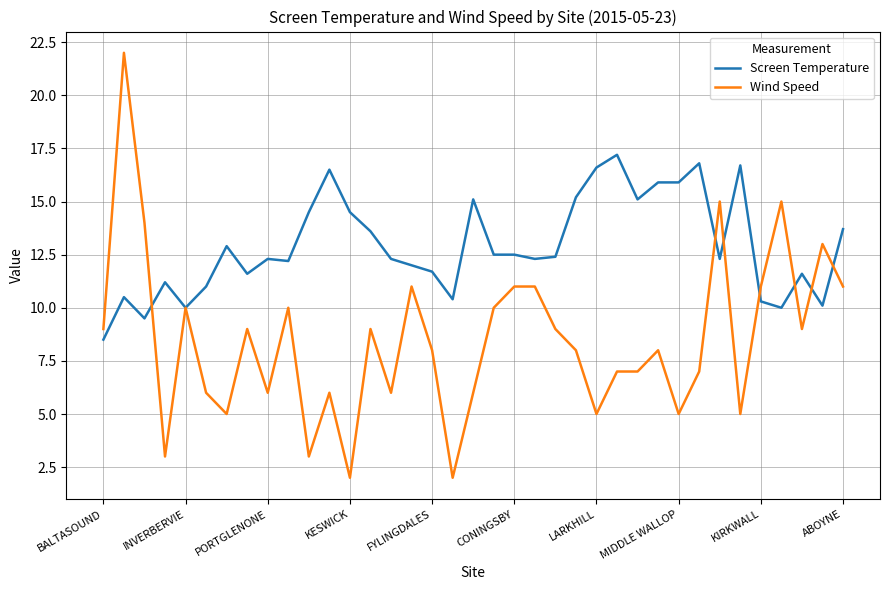

List the series in order of their overall mean, highest first.

Screen Temperature, Wind Speed